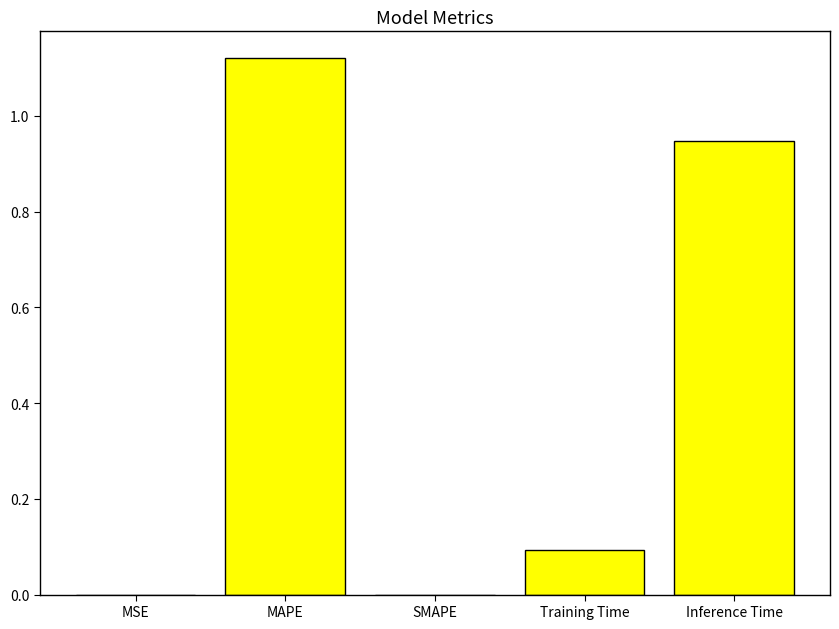

The chart shows a value of 0.1 at Training Time. True or false?

True